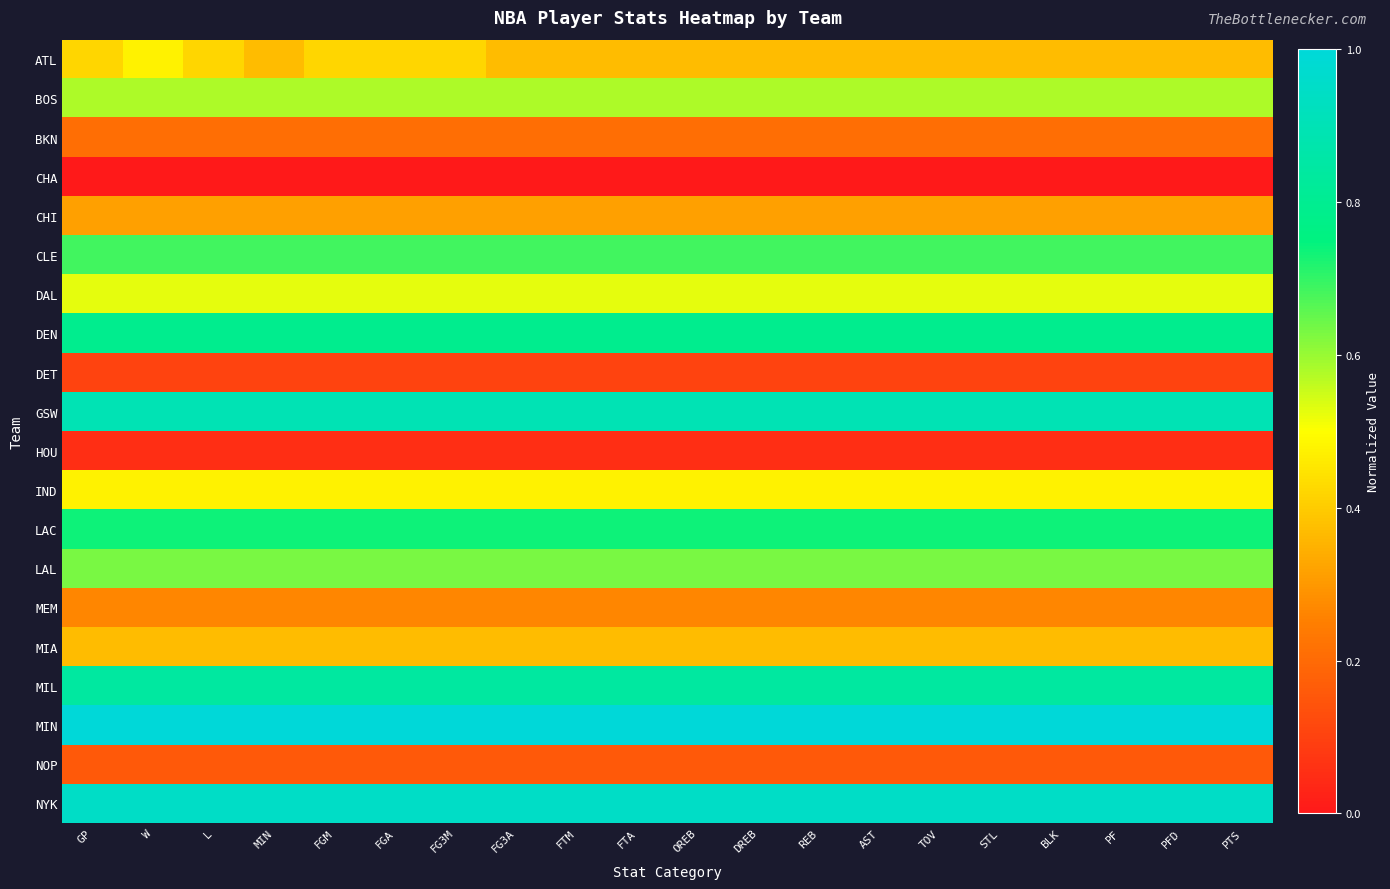

Rank the series at FG3A from lowest to highest value.

CHA, HOU, DET, NOP, BKN, MEM, CHI, ATL, MIA, IND, DAL, BOS, LAL, CLE, LAC, DEN, MIL, GSW, NYK, MIN